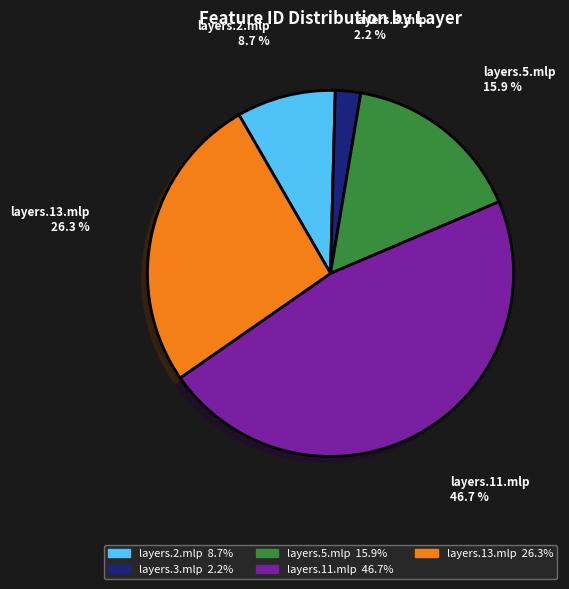

Which category has the smallest portion of the pie?

layers.3.mlp